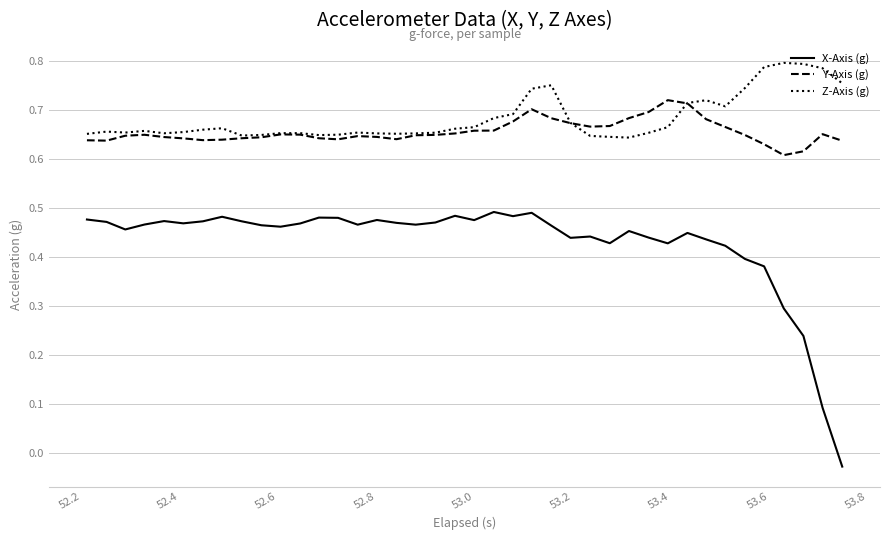

True or false: X-Axis (g) and Z-Axis (g) intersect in this chart.

False